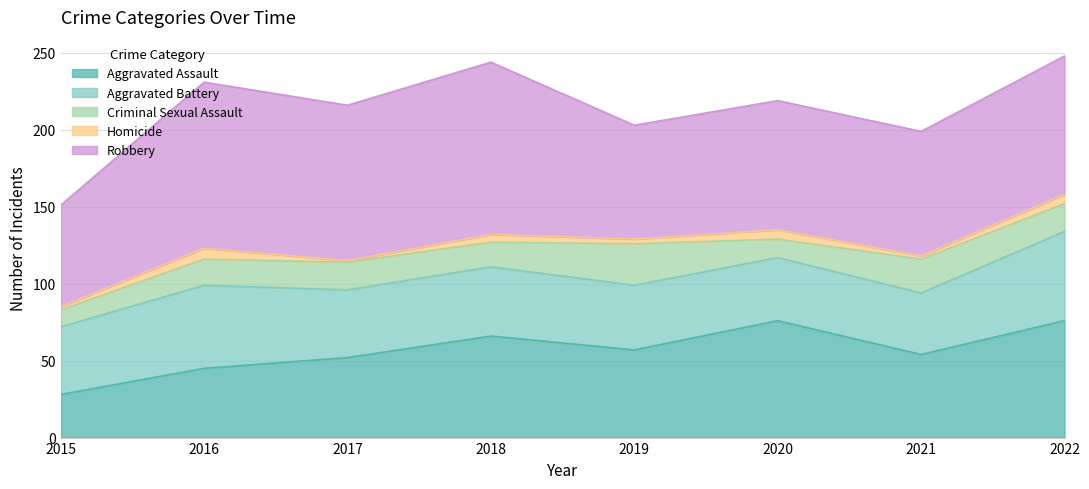

Between 2018 and 2016, which is larger?

2018